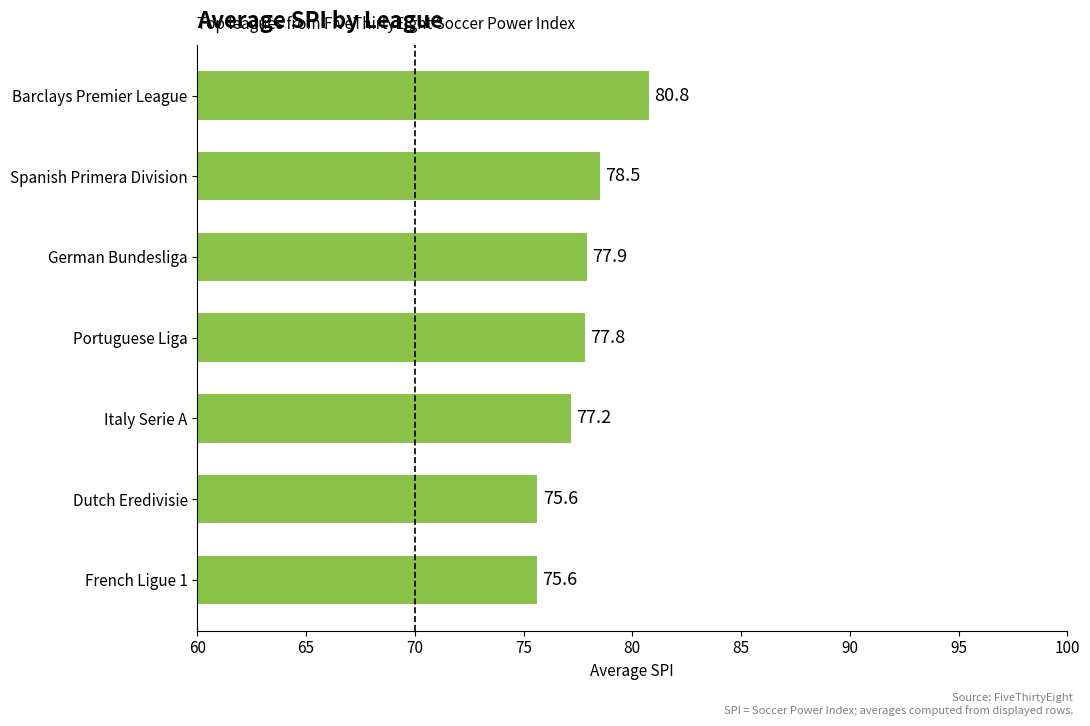

Which category has the highest value across all series?

Barclays Premier League